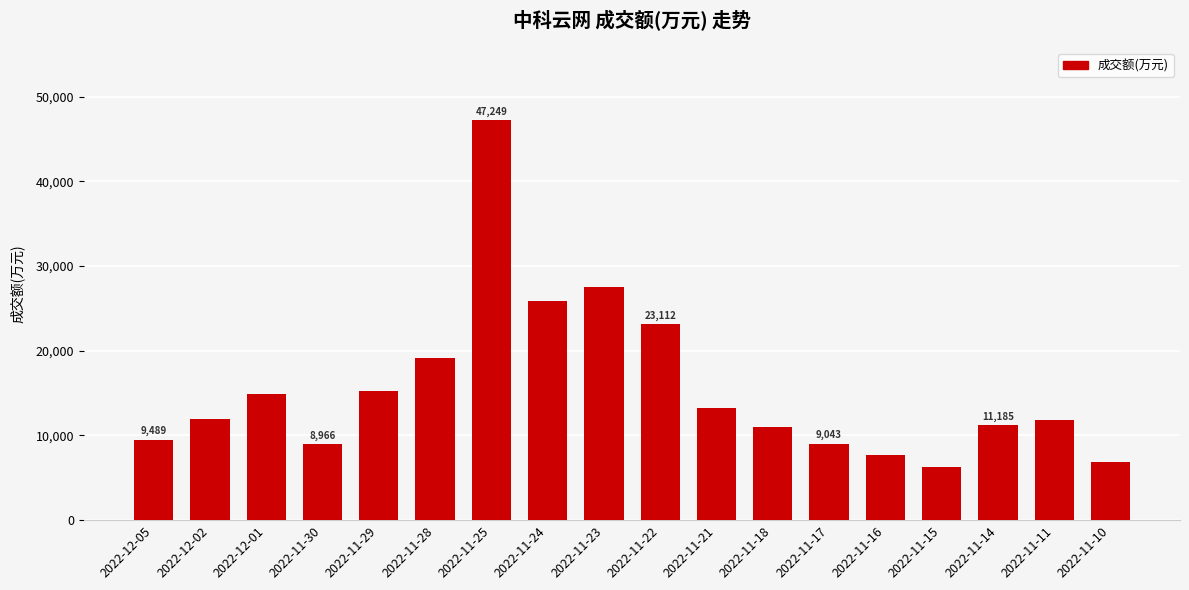

What is the difference between the second highest and minimum values?

21215